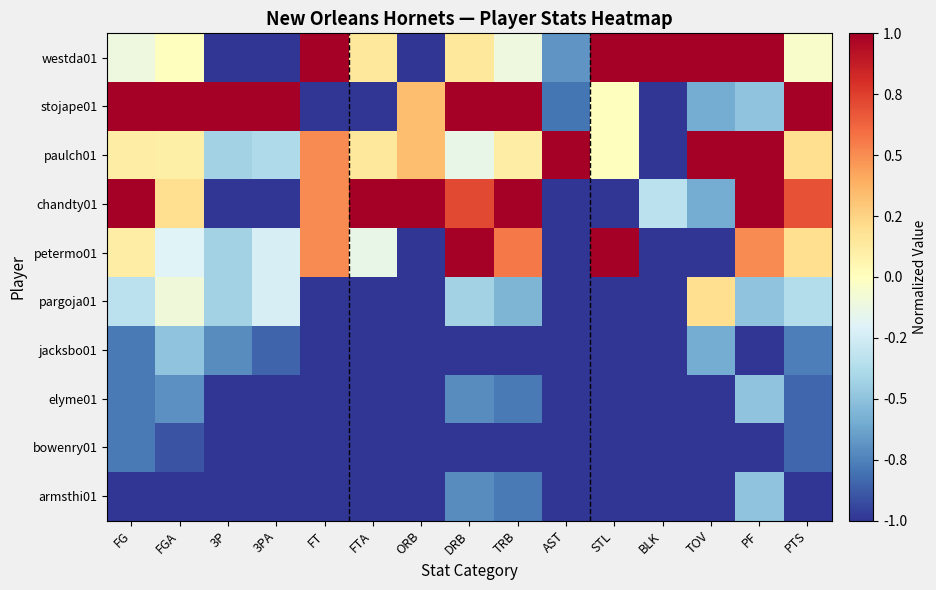

What is the maximum value shown in the chart?

1.0